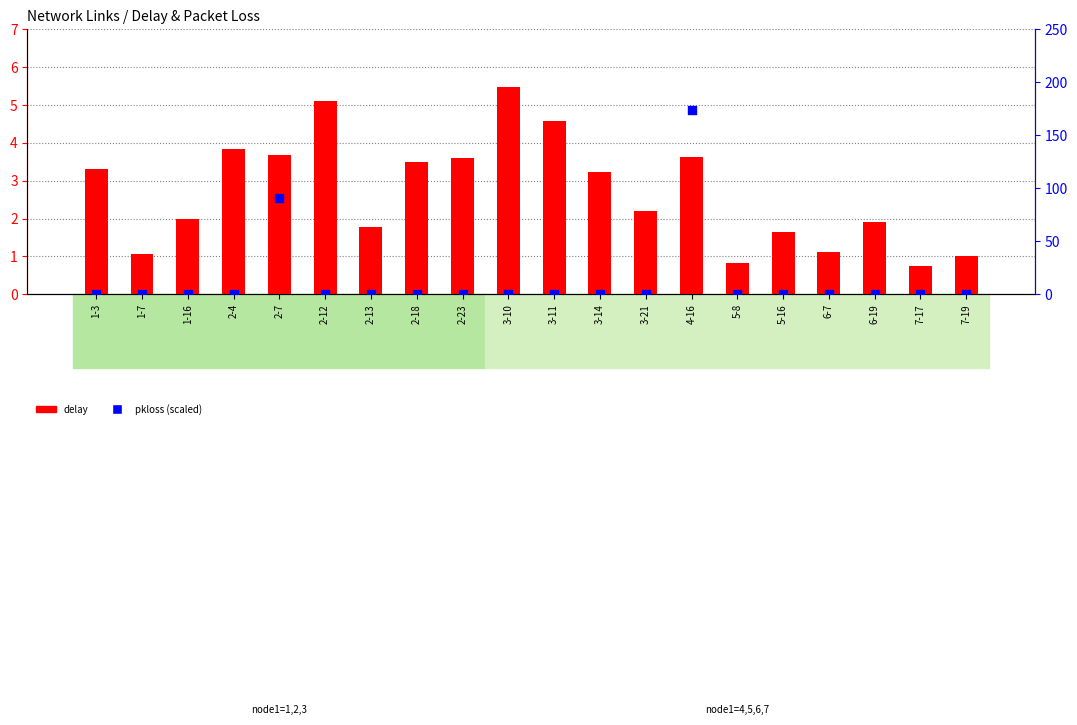

What are all the series names shown in the legend?

delay, pkloss (%)